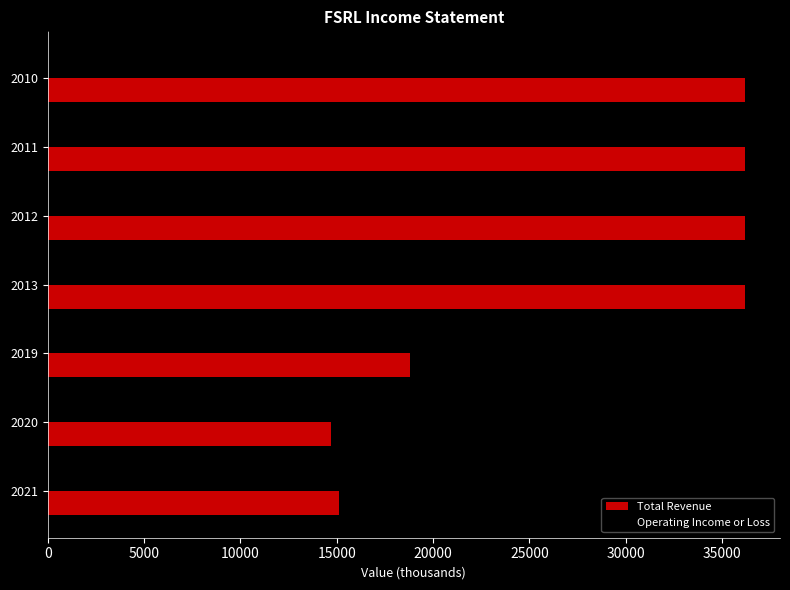

Which label corresponds to the smallest value in the chart?

2020